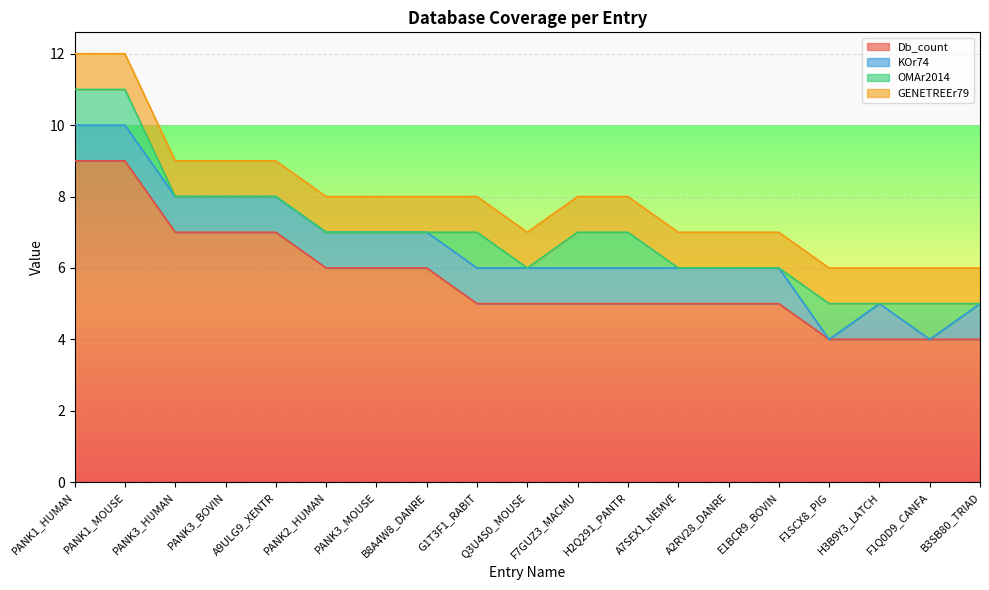

What is the maximum value for KOr74?

1